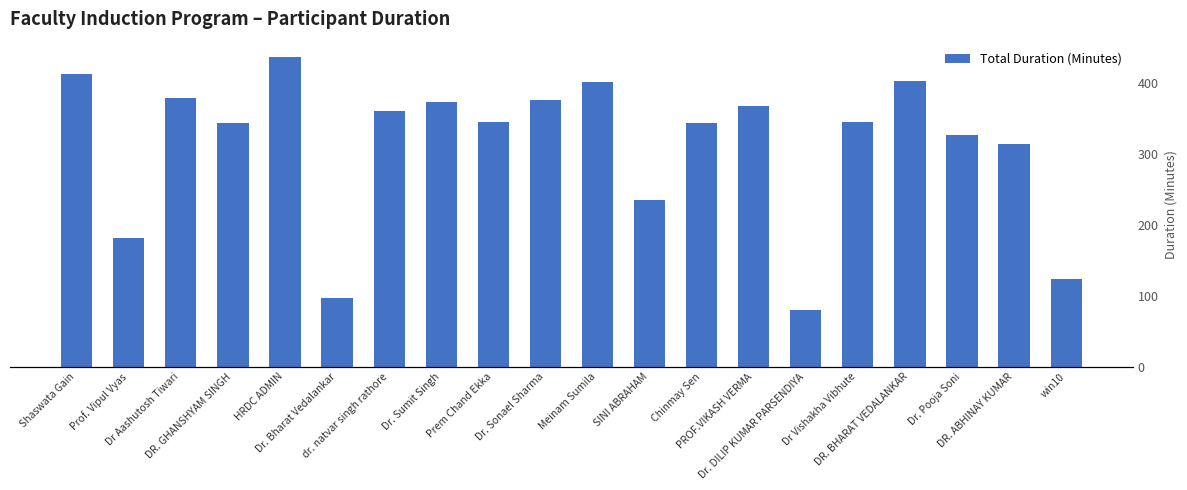

Reading right to left, list all the values displayed in this chart.

win10=124	DR. ABHINAY KUMAR=313	Dr. Pooja Soni=327	DR. BHARAT VEDALANKAR=403	Dr Vishakha Vibhute=344	Dr. DILIP KUMAR PARSENDIYA=80	PROF.VIKASH VERMA=367	Chinmay Sen=343	SINI ABRAHAM=235	Meinam Sumila=401	Dr. Sonael Sharma=376	Prem Chand Ekka=345	Dr. Sumit Singh=373	dr. natvar singh rathore=360	Dr. Bharat Vedalankar=96	HRDC ADMIN=436	DR. GHANSHYAM SINGH=343	Dr Aashutosh Tiwari=379	Prof. Vipul Vyas=181	Shaswata Gain=412